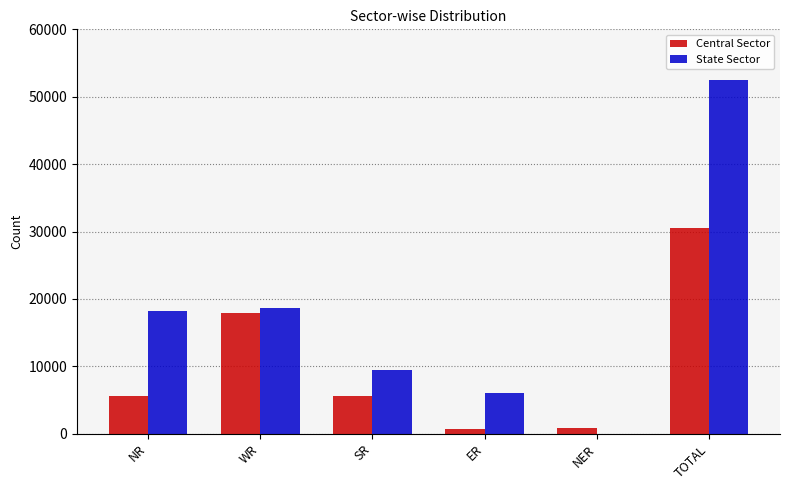

The value of State Sector at WR is 18730. True or false?

True